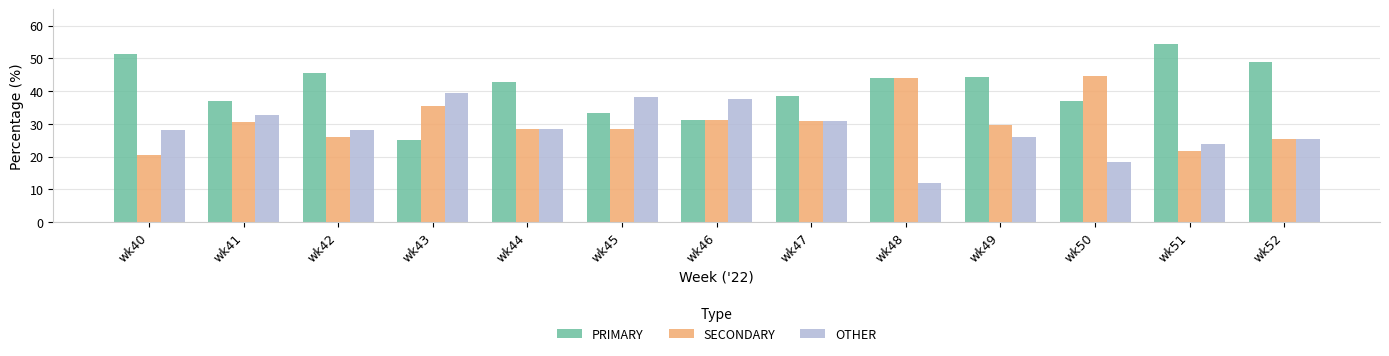

How many bars are there in each group?

3